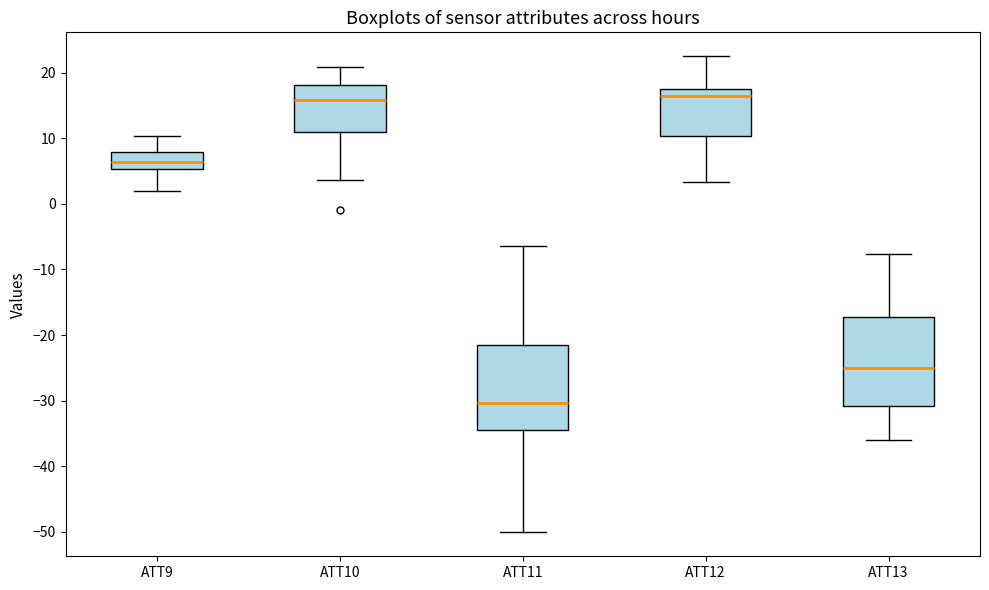

Reading left to right, read every box against the y-axis: the position of its median line, the range the box covers, and the ends of its whiskers. The values are not printed on the chart, so give them approximately, as read against the axis.

ATT9: median 6, box 5 to 8, whiskers 2 to 10
ATT10: median 16, box 11 to 18, whiskers 4 to 21
ATT11: median -30, box -34 to -21, whiskers -50 to -6
ATT12: median 17, box 10 to 18, whiskers 3 to 23
ATT13: median -25, box -31 to -17, whiskers -36 to -8